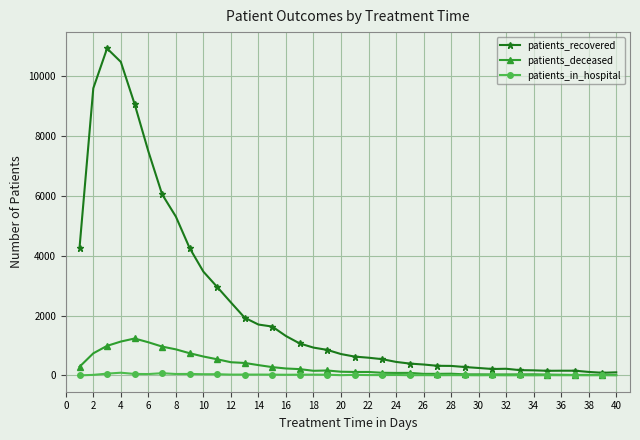

What is the greatest value displayed?

10921